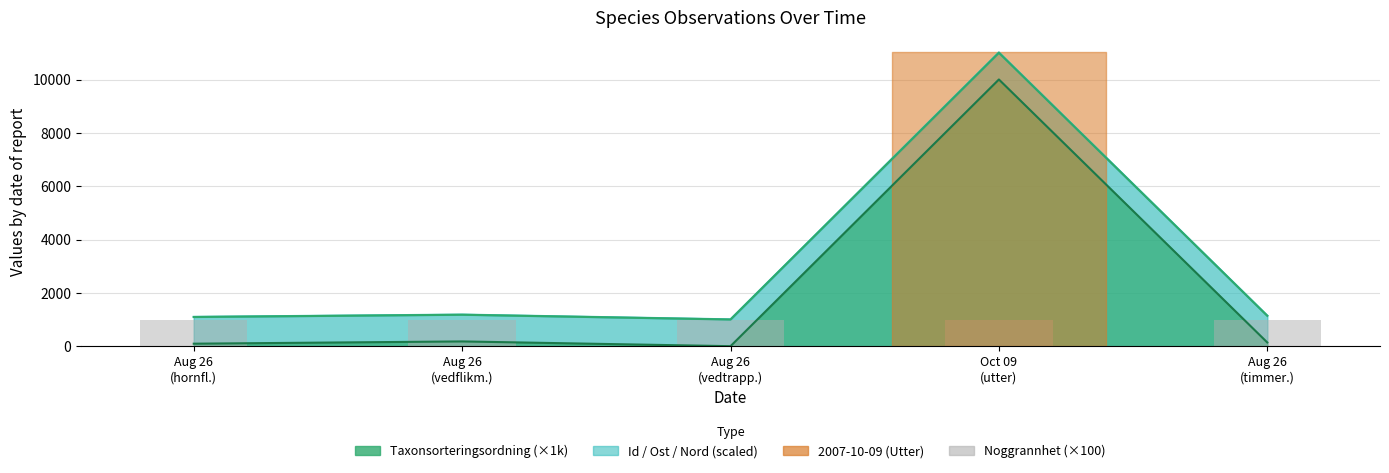

What is the greatest value displayed?

11023.5